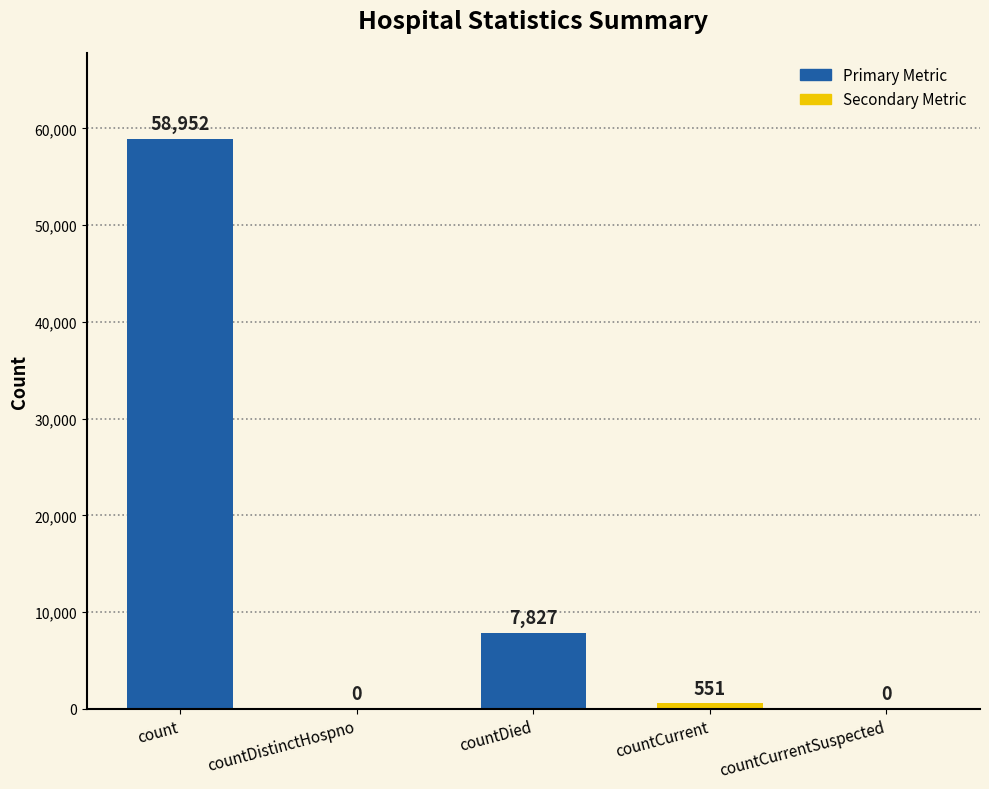

The chart shows a value of 41071 at count. True or false?

False